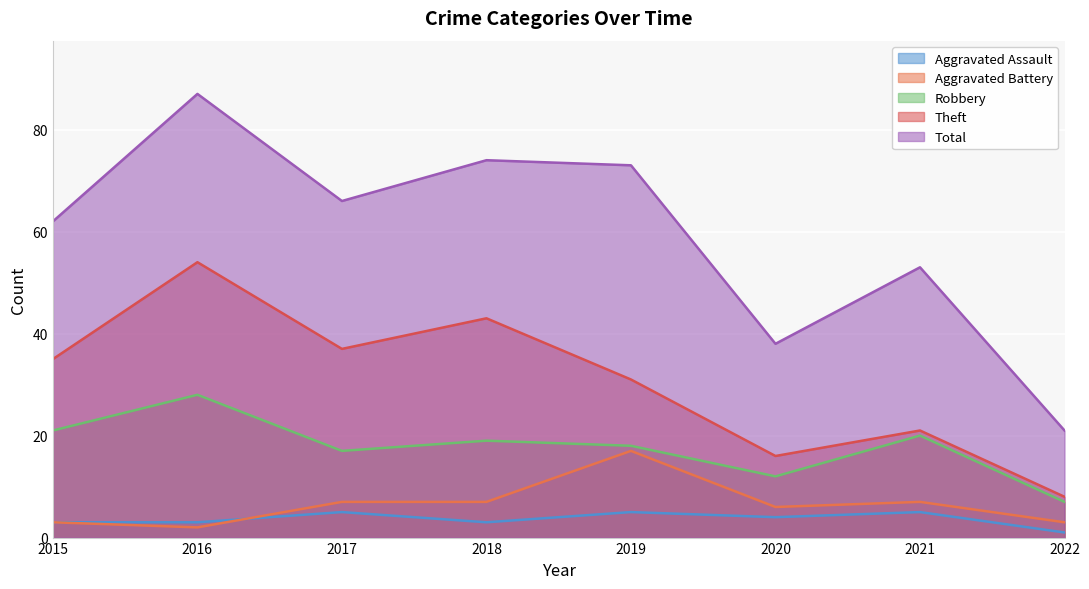

Where is the first local maximum for Aggravated Assault?

2017